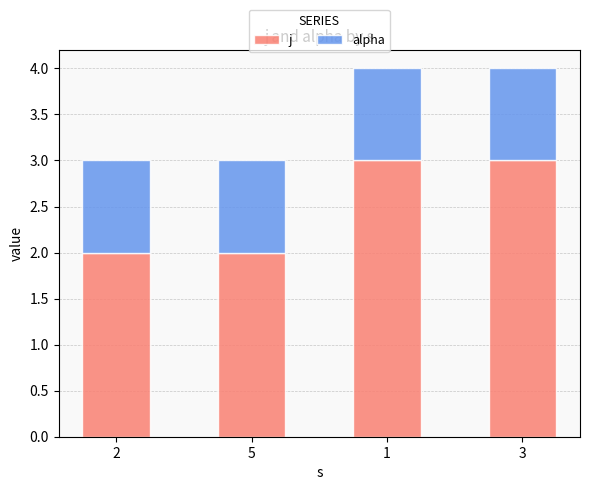

What is the sum of all j values?

10